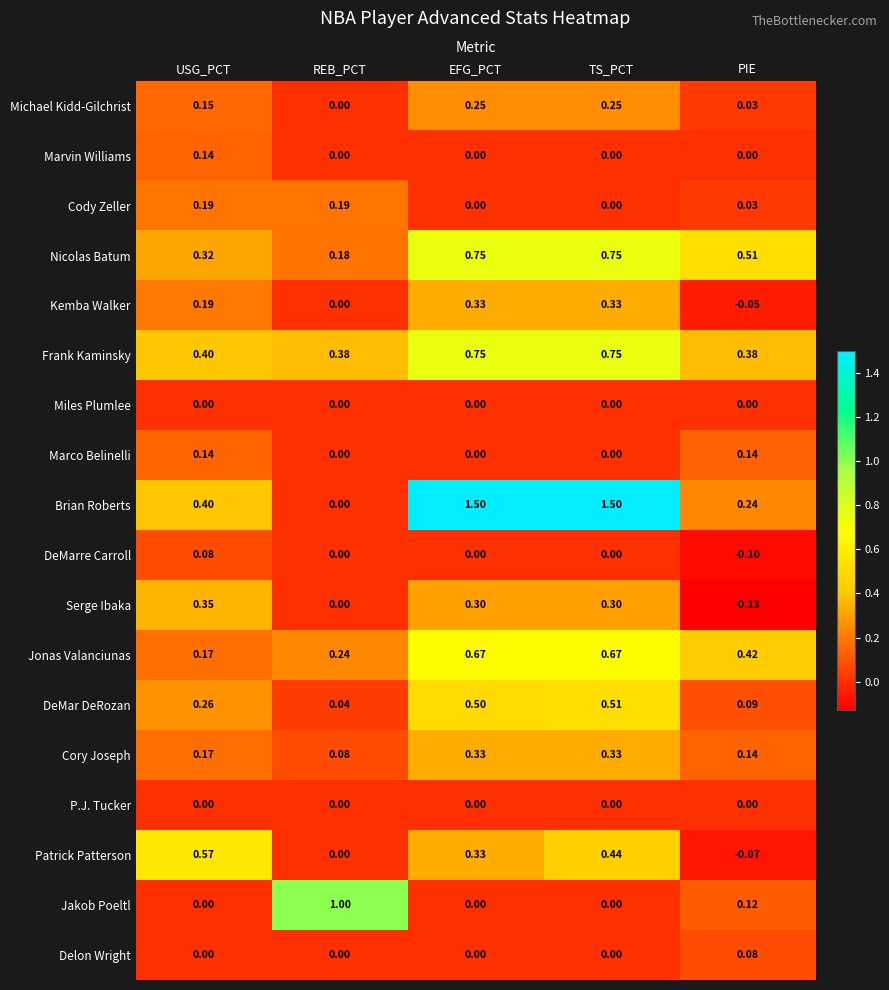

At which label does Serge Ibaka reach its peak?

USG_PCT